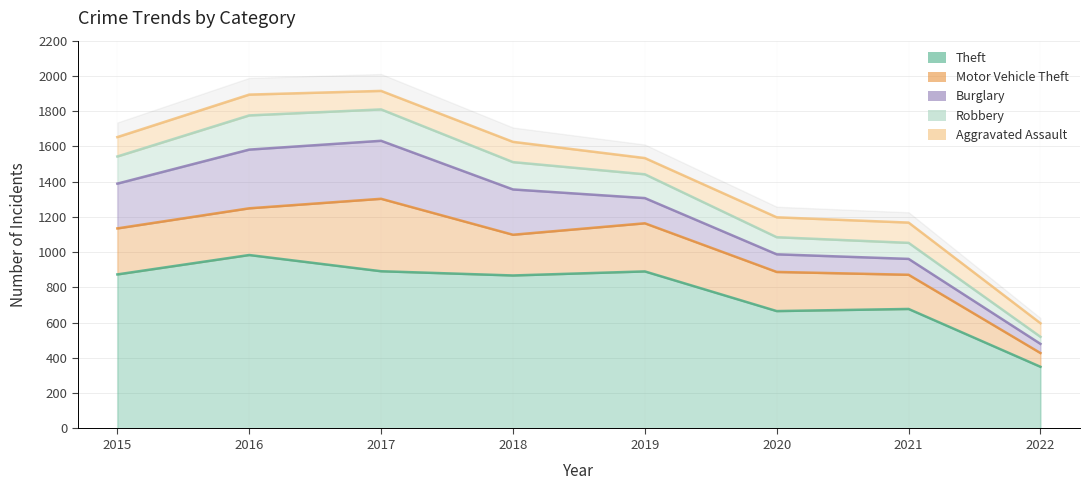

Which series has the largest total across all categories?

Theft